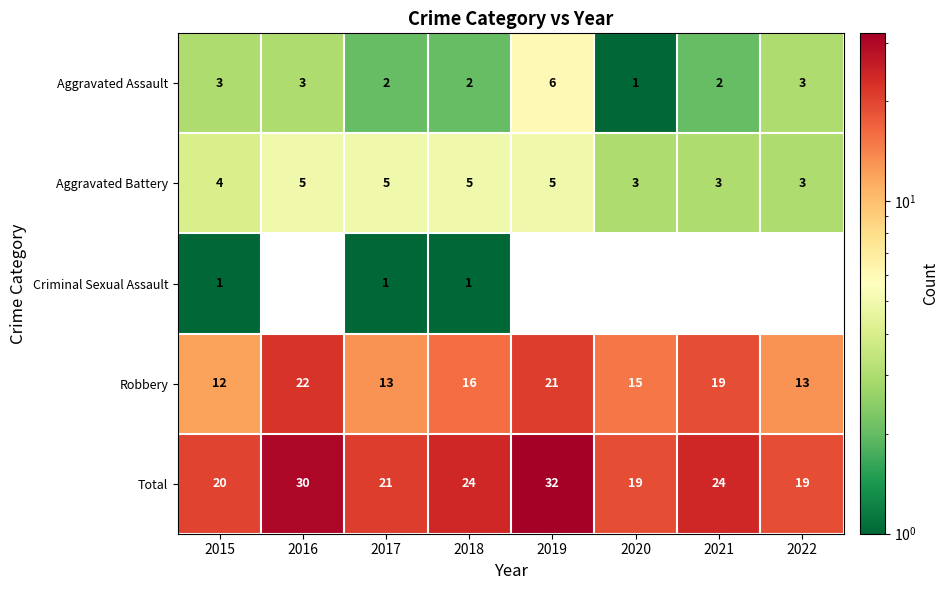

Is it true that Aggravated Battery equals 3 at 2022?

True